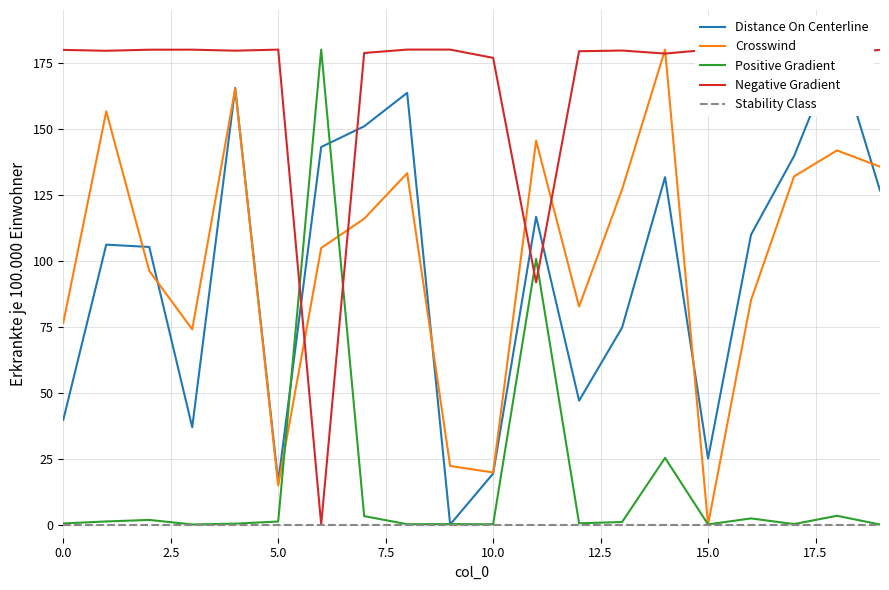

What is the maximum value for Crosswind?

180.0